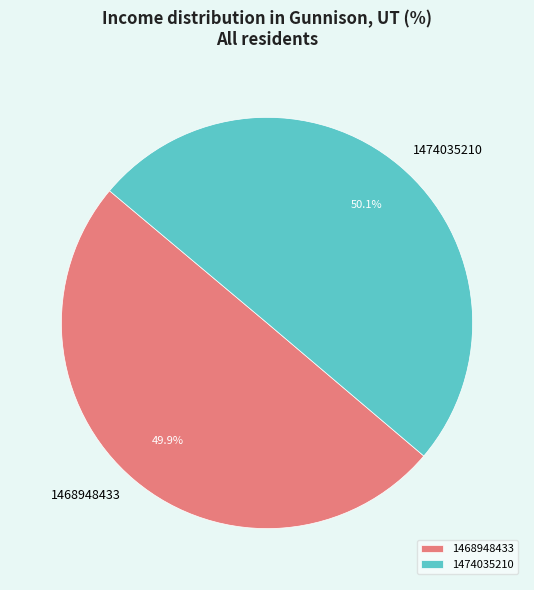

The 1468948433 slice represents 50% of the pie. True or false?

True